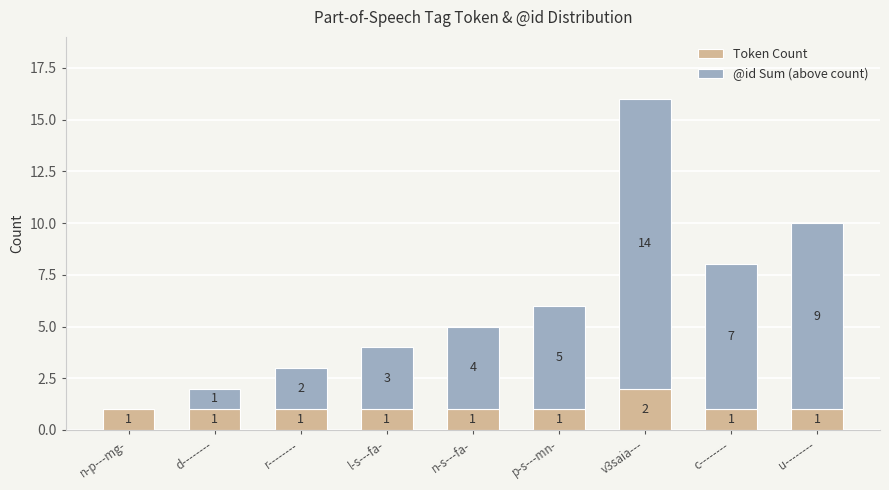

At which category is the sum across all series the highest?

v3saia---